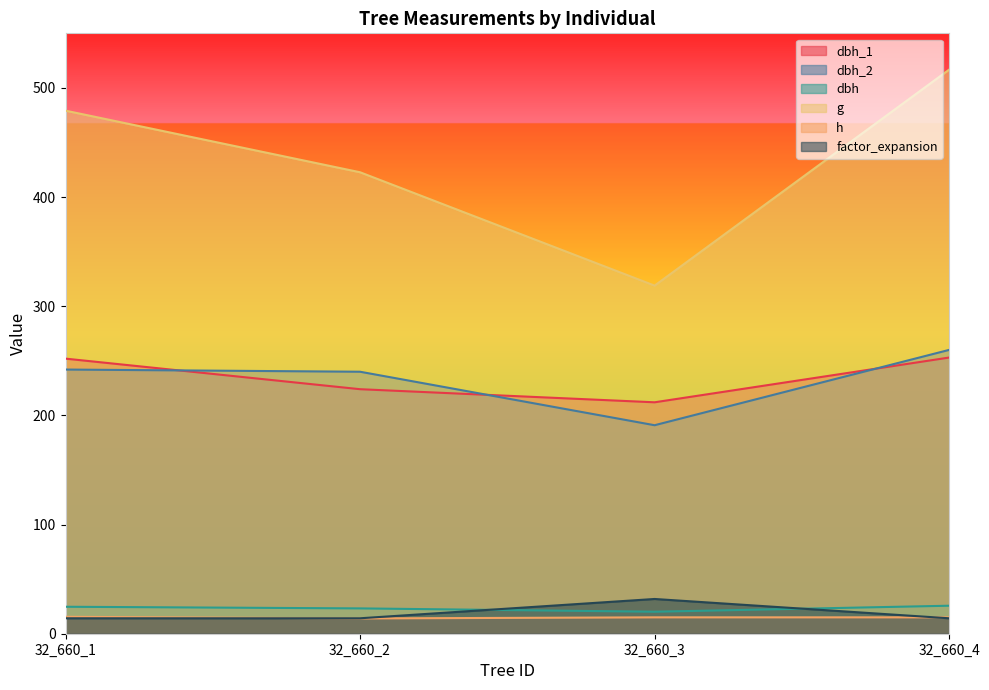

What are all the series names shown in the legend?

dbh_1, dbh_2, dbh, g, h, factor_expansion